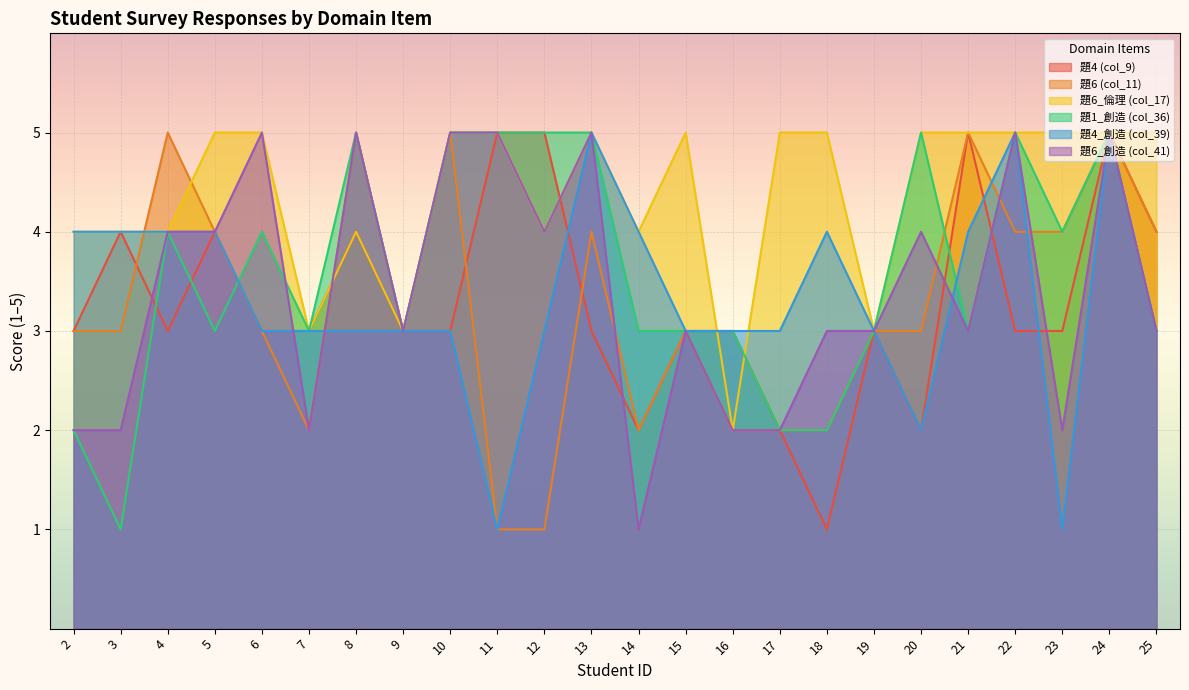

Which category has the highest value in the 題6_創造 (col_41) series?

6